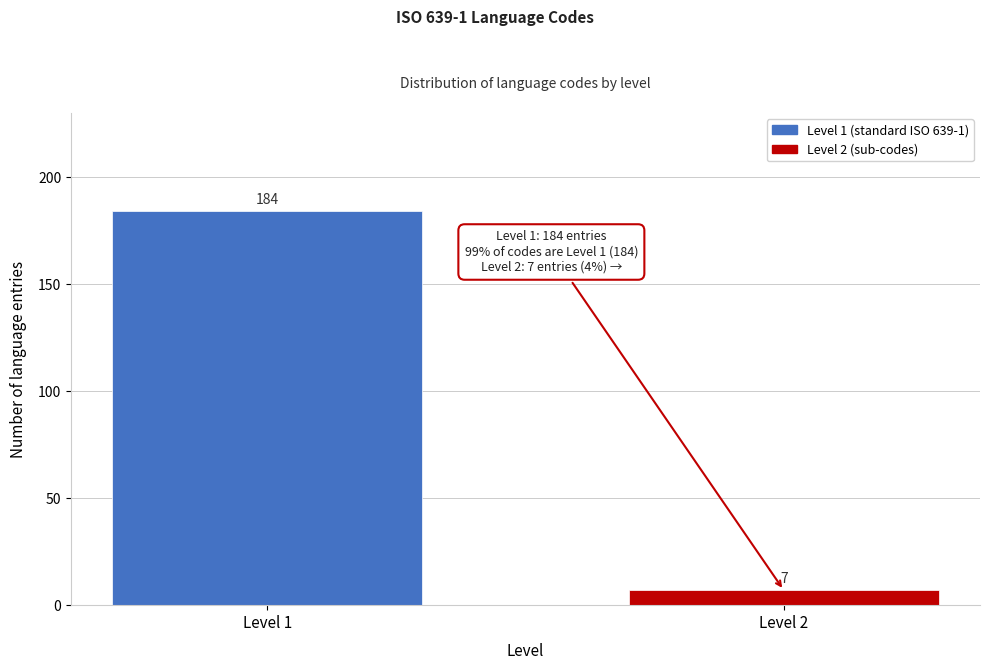

Reading right to left, list all the values displayed in this chart.

Level 2=7	Level 1=184